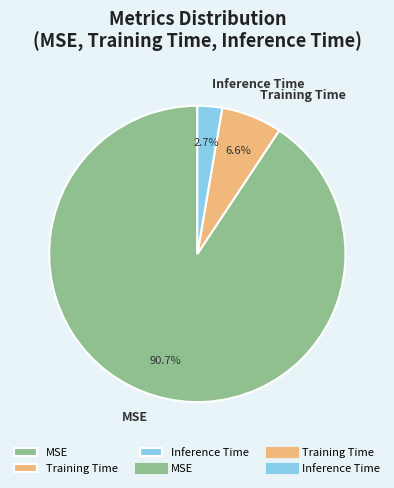

Which has a higher value, Inference Time or MSE?

MSE